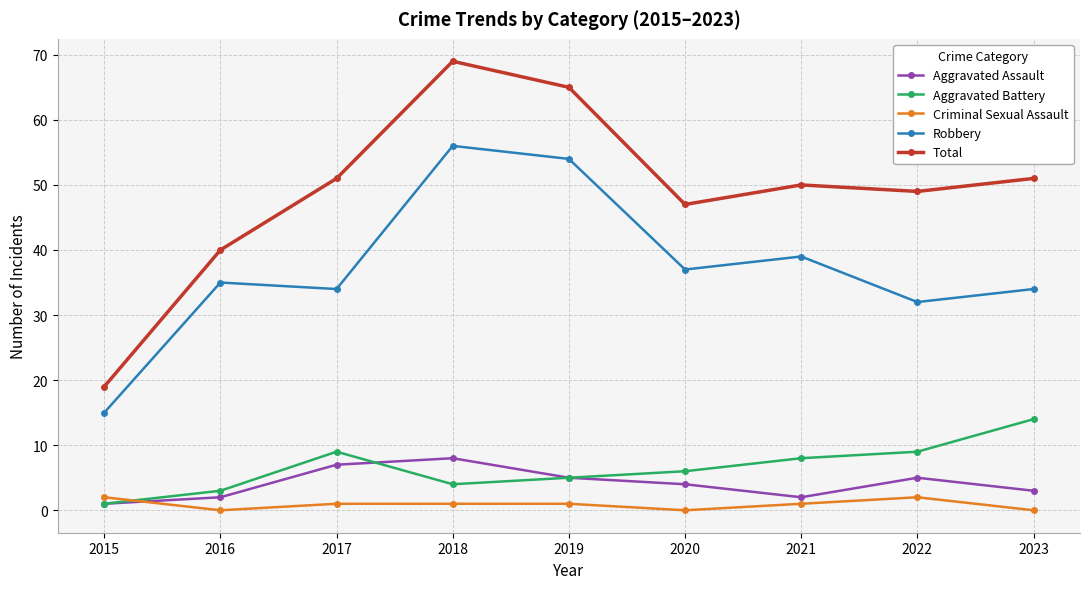

Reading left to right, transcribe all the data shown in this chart.

Aggravated Assault: 2015=1	2016=2	2017=7	2018=8	2019=5	2020=4	2021=2	2022=5	2023=3
Aggravated Battery: 2015=1	2016=3	2017=9	2018=4	2019=5	2020=6	2021=8	2022=9	2023=14
Criminal Sexual Assault: 2015=2	2016=0	2017=1	2018=1	2019=1	2020=0	2021=1	2022=2	2023=0
Robbery: 2015=15	2016=35	2017=34	2018=56	2019=54	2020=37	2021=39	2022=32	2023=34
Total: 2015=19	2016=40	2017=51	2018=69	2019=65	2020=47	2021=50	2022=49	2023=51